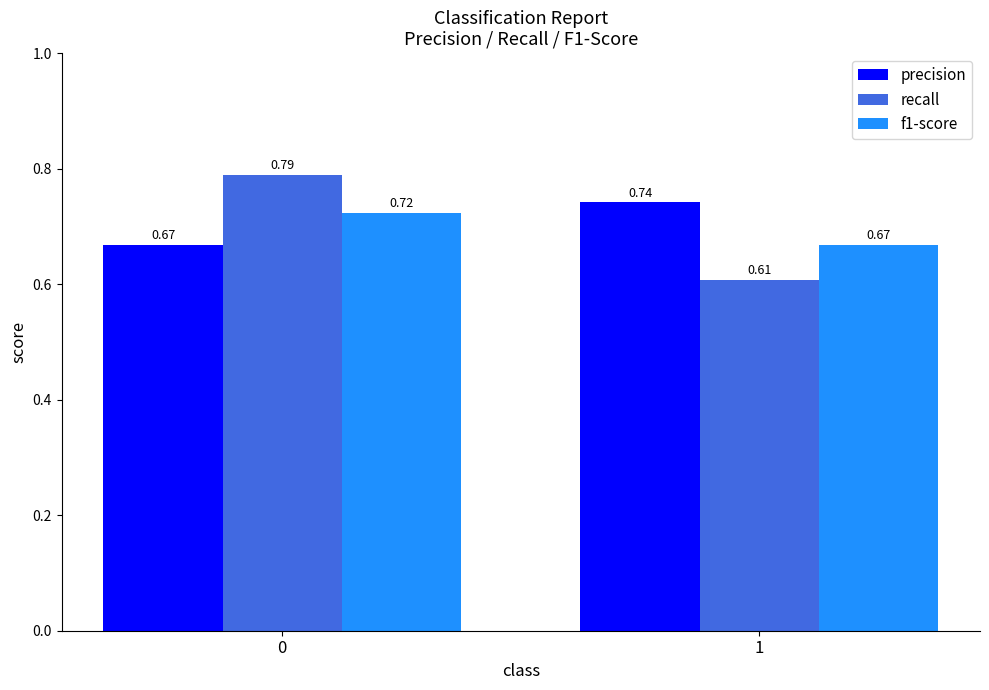

What is the difference between the recall values at 0 and 1?

0.2